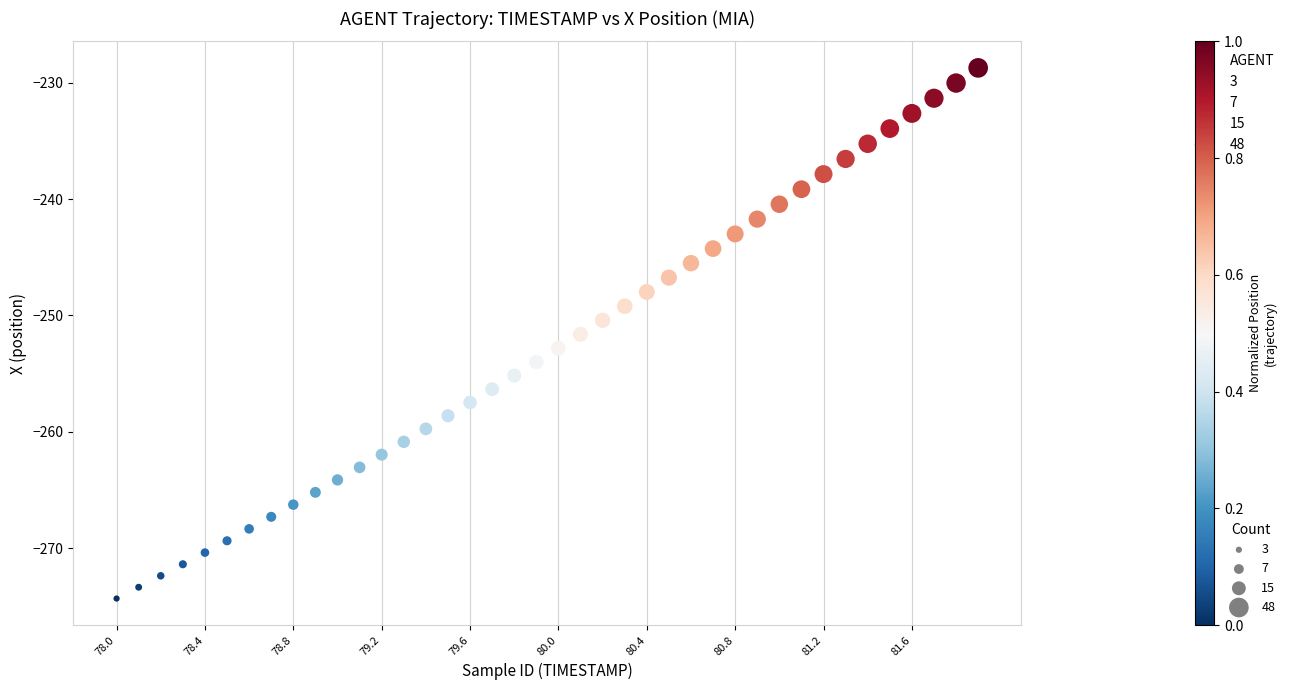

What is the range of Y values (max minus min)?

45.6